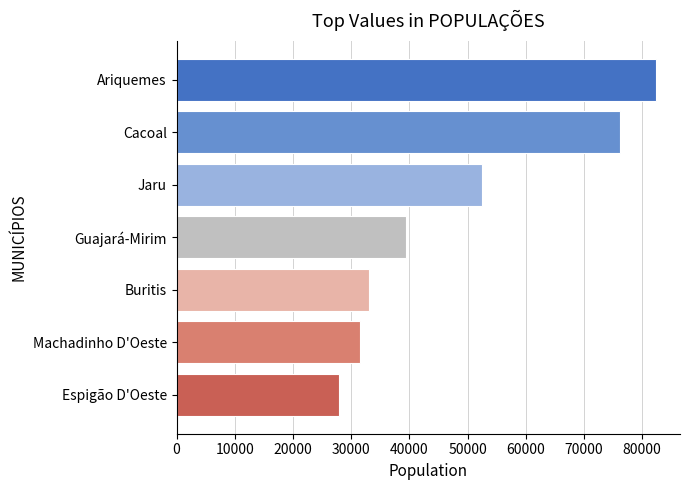

At which label is the value closest to 55127?

Jaru